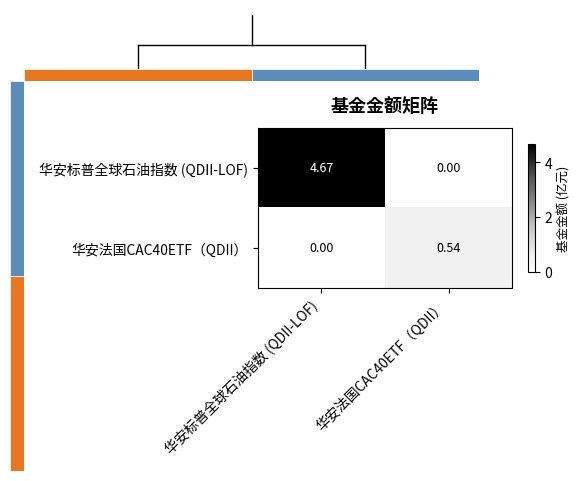

At which label is 华安法国CAC40ETF（QDII） closest to 0?

华安标普全球石油指数 (QDII-LOF)